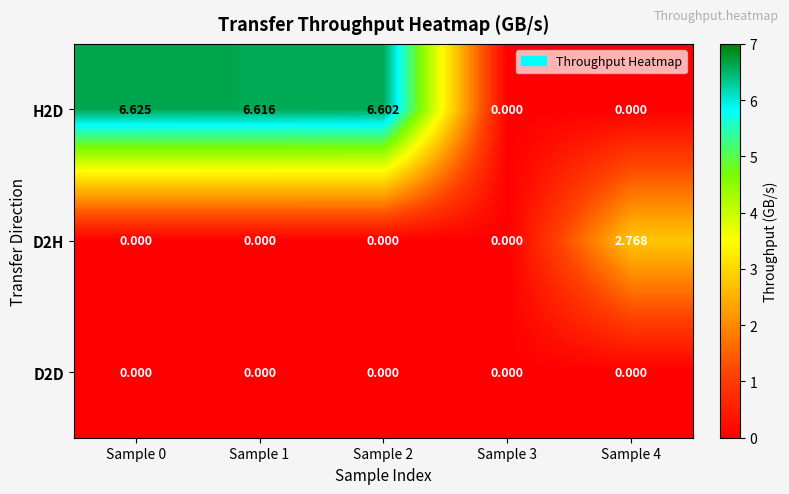

Is the value of H2D at Sample 1 greater than the value of D2D at Sample 3?

Yes